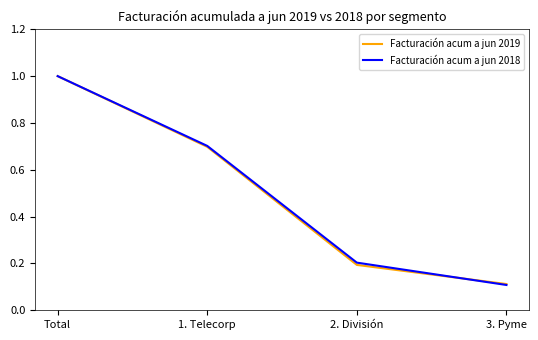

Which series has the widest spread of values?

Facturación acum a jun 2018